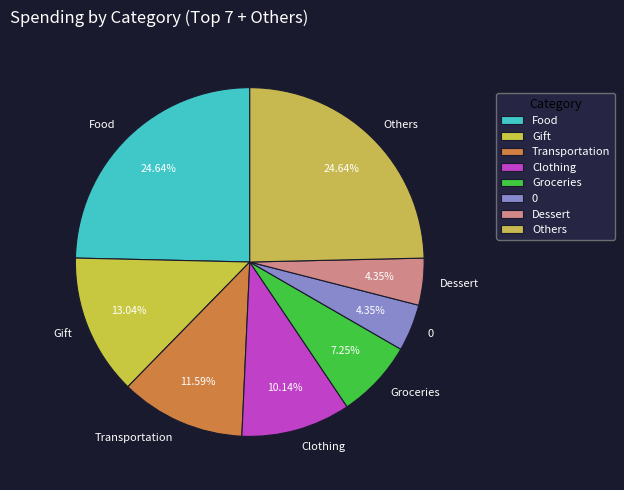

Do Clothing and 0 together represent more than half of the pie?

No